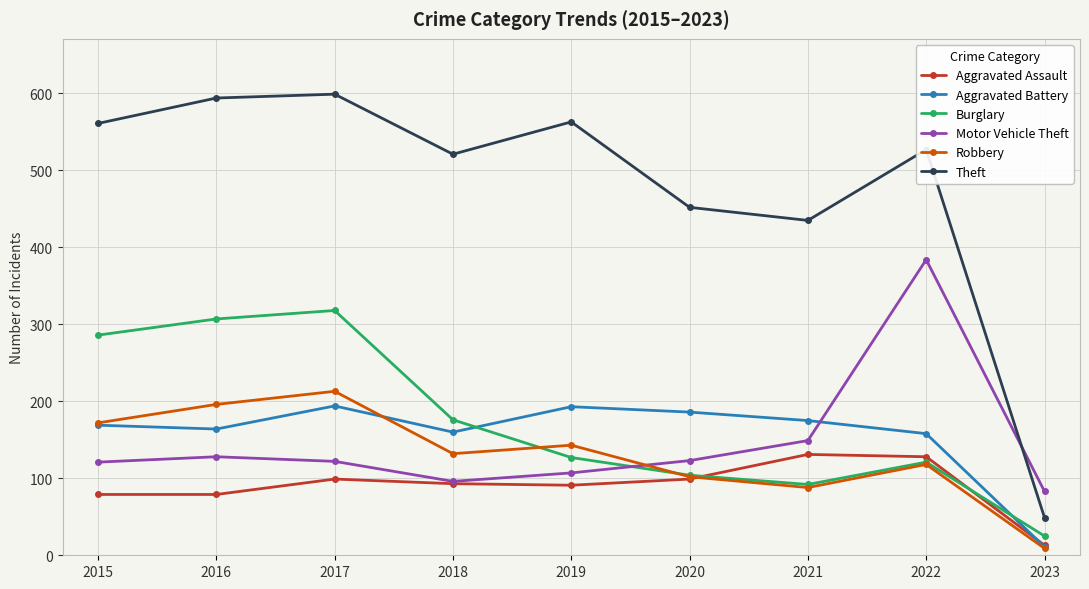

Which series changed the most between 2019 and 2023?

Theft